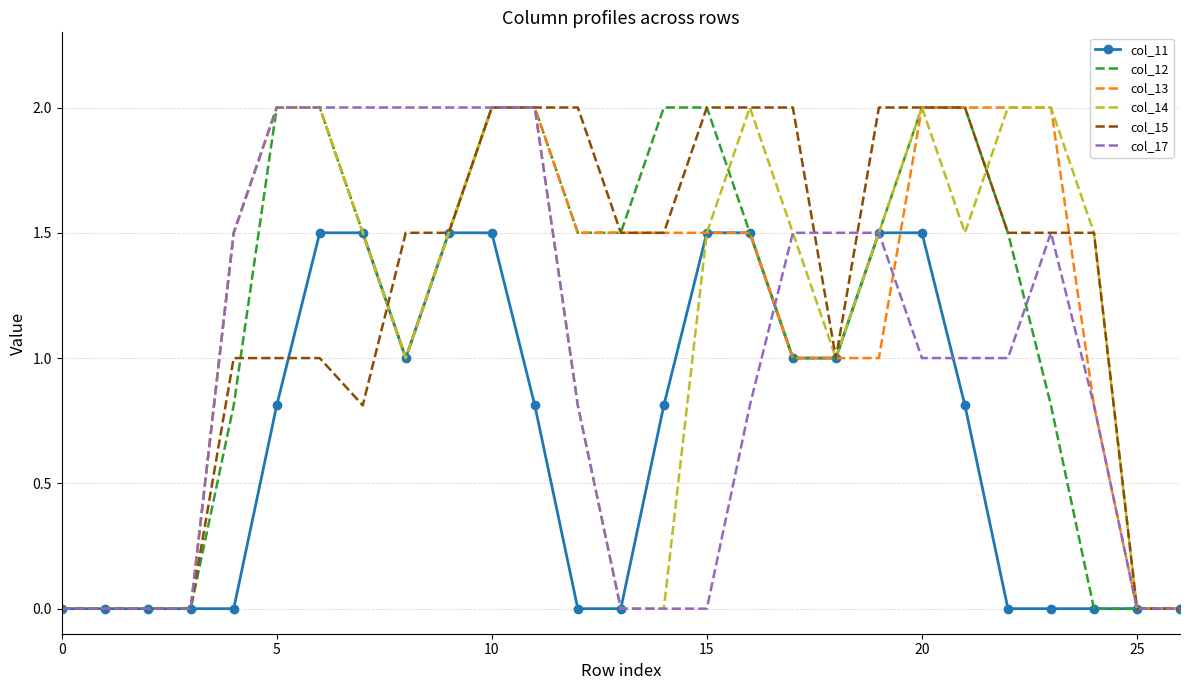

What are all the series names shown in the legend?

col_11, col_12, col_13, col_14, col_15, col_17